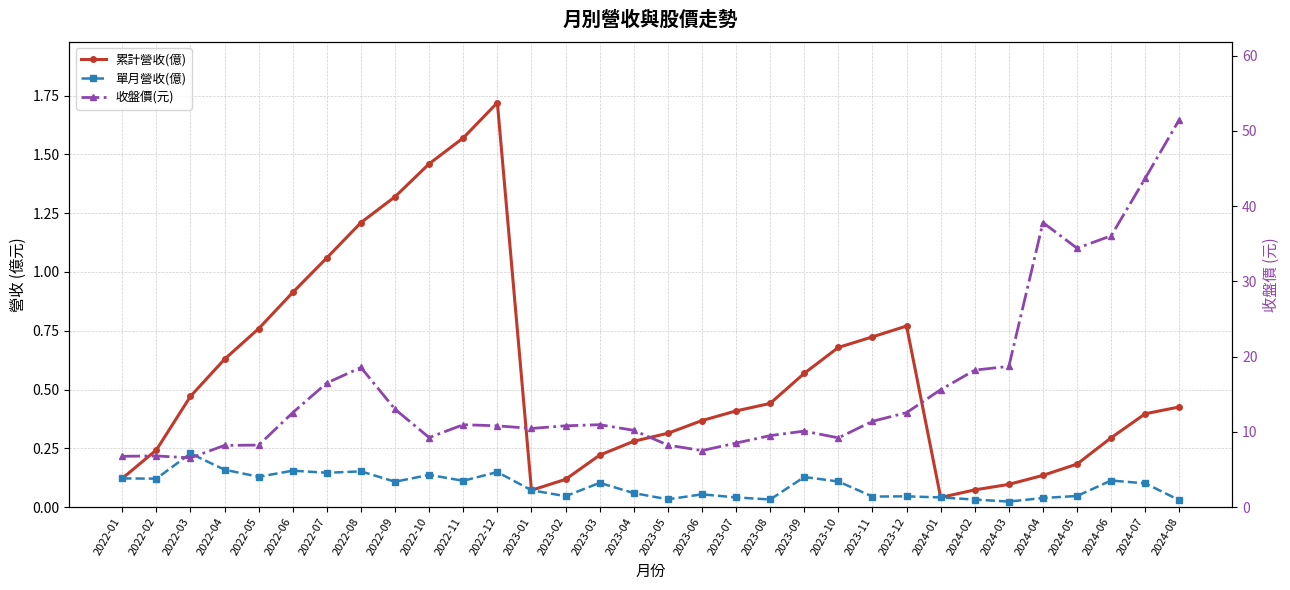

Reading right to left, transcribe all the data shown in this chart.

累計營收(億): 0.4	0.4	0.3	0.2	0.1	0.1	0.1	0.0	0.8	0.7	0.7	0.6	0.4	0.4	0.4	0.3	0.3	0.2	0.1	0.1	1.7	1.6	1.5	1.3	1.2	1.1	0.9	0.8	0.6	0.5	0.2	0.1
單月營收(億): 0.0	0.1	0.1	0.0	0.0	0.0	0.0	0.0	0.0	0.0	0.1	0.1	0.0	0.0	0.1	0.0	0.1	0.1	0.0	0.1	0.1	0.1	0.1	0.1	0.2	0.1	0.2	0.1	0.2	0.2	0.1	0.1
收盤價(元): 51.5	43.7	36.0	34.4	37.8	18.7	18.2	15.6	12.6	11.4	9.2	10.1	9.5	8.5	7.5	8.2	10.2	10.9	10.8	10.4	10.8	10.9	9.2	13.0	18.6	16.5	12.6	8.2	8.2	6.5	6.8	6.8